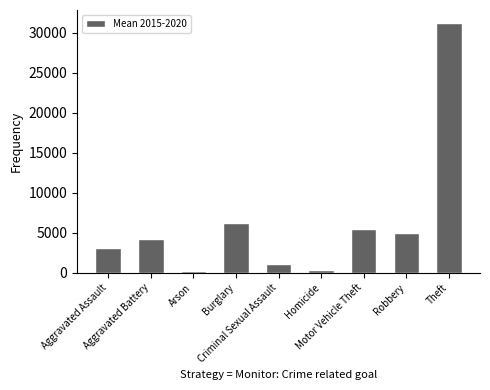

What is the value of the 7th bar from the left?

5446.8